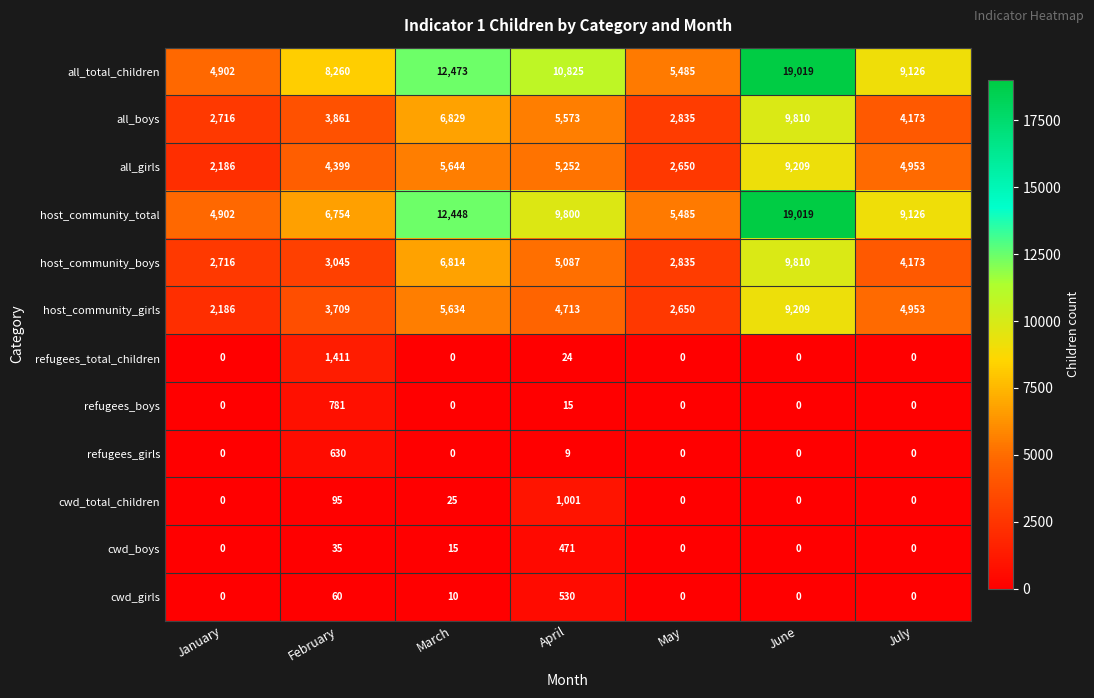

Which series has the largest total across all categories?

all_total_children